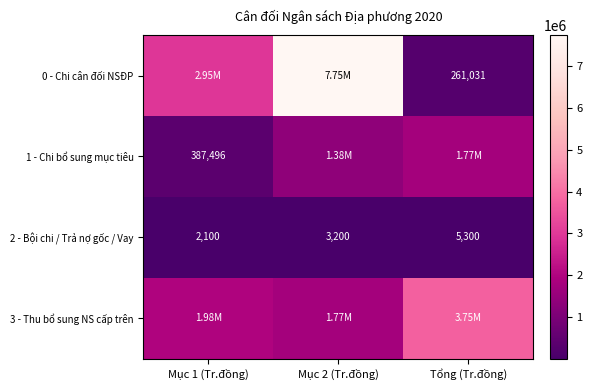

What is the difference between the 2 - Bội chi / Trả nợ gốc / Vay values at Mục 2 (Tr.đồng) and Tổng (Tr.đồng)?

2100